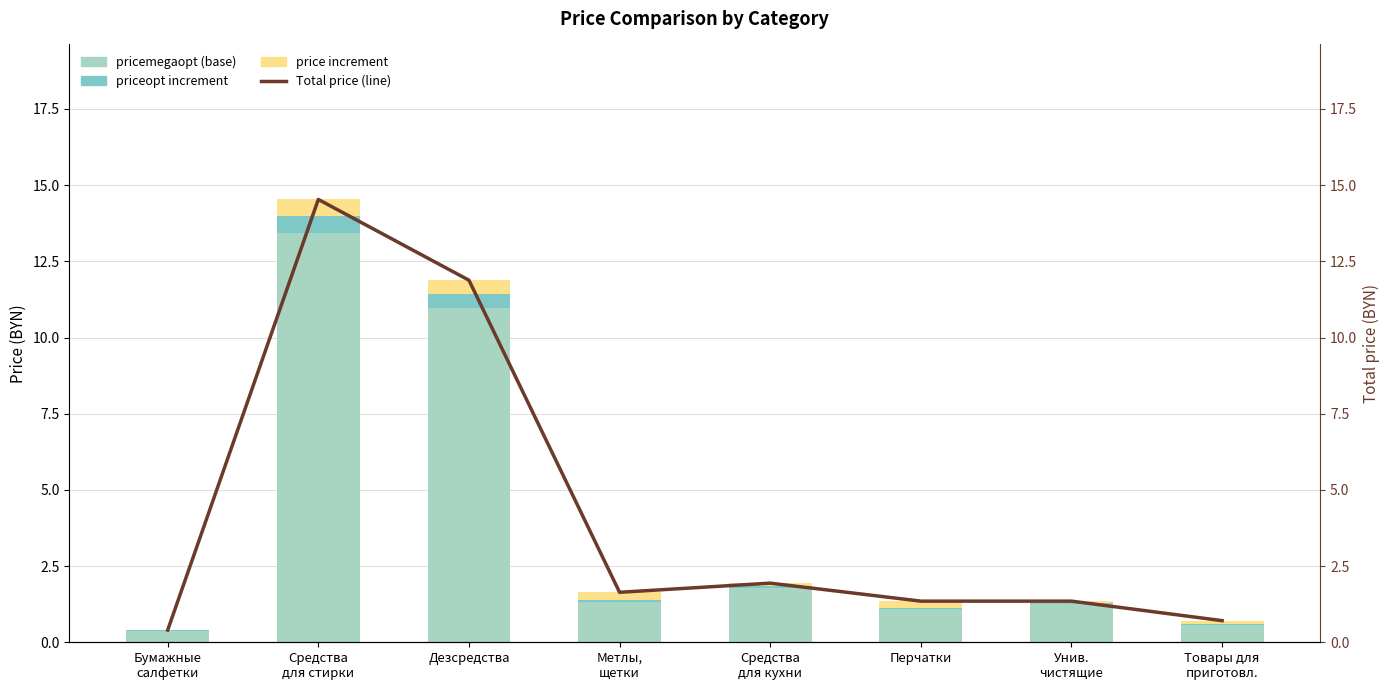

How many data points does each series have?

8